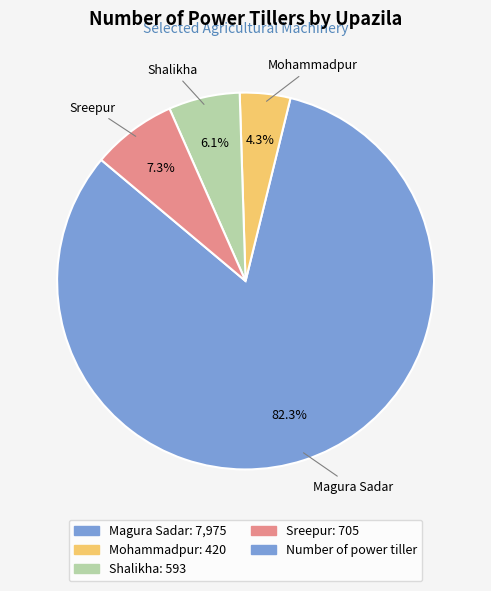

Does any single category account for the majority?

Yes